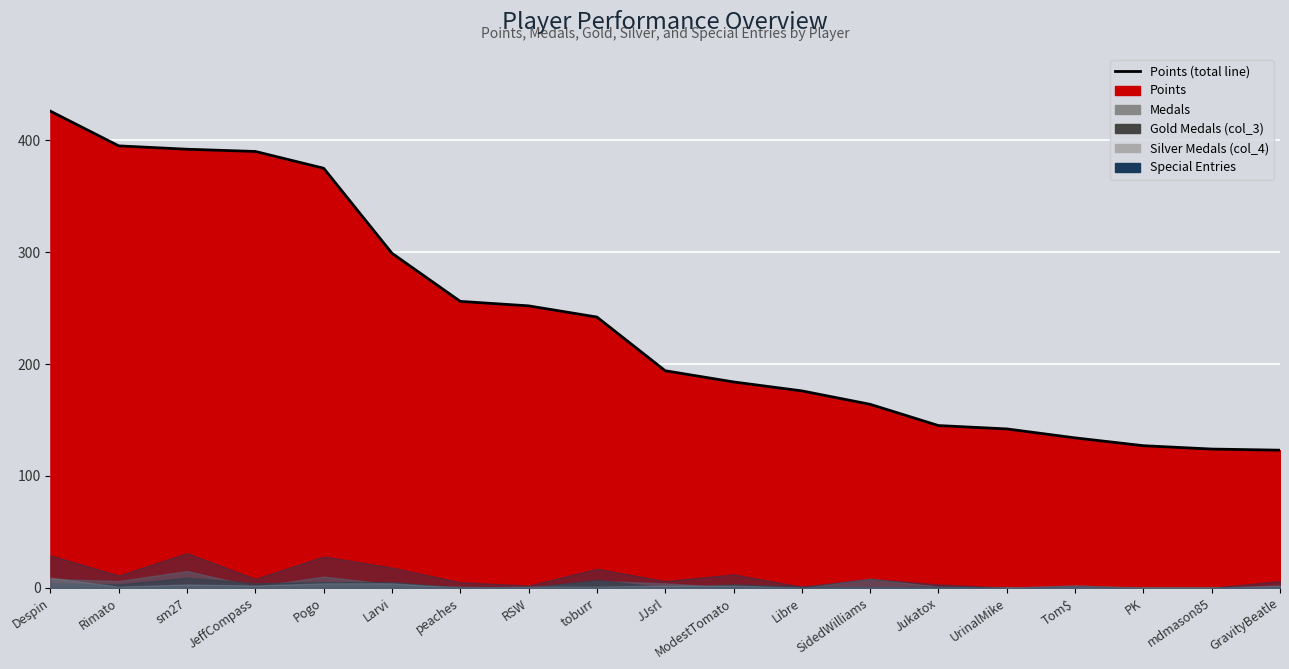

What is the label of the 2nd point from the right?

mdmason85